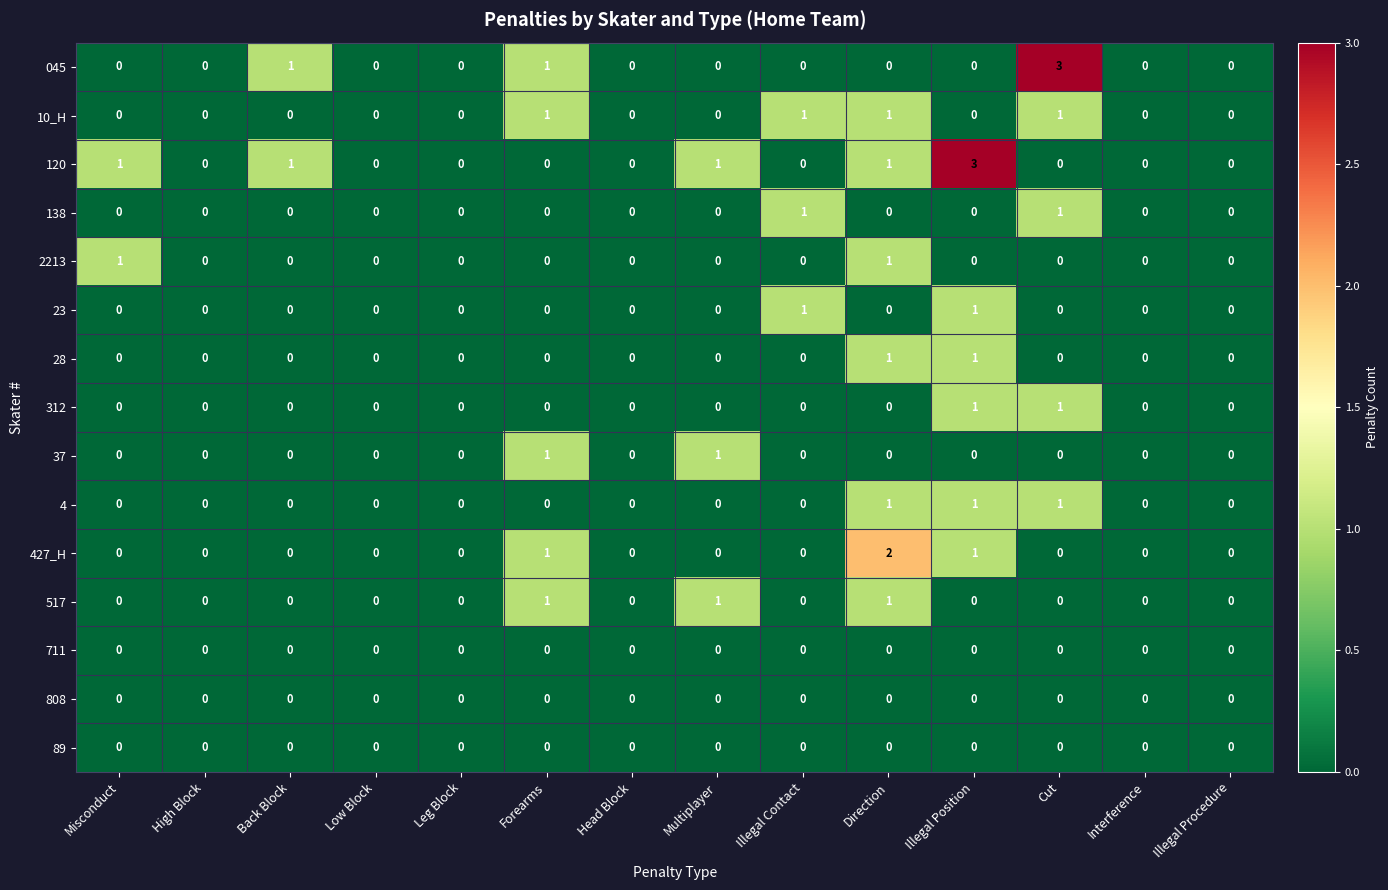

How many 2213 values are between 0 and 1?

14